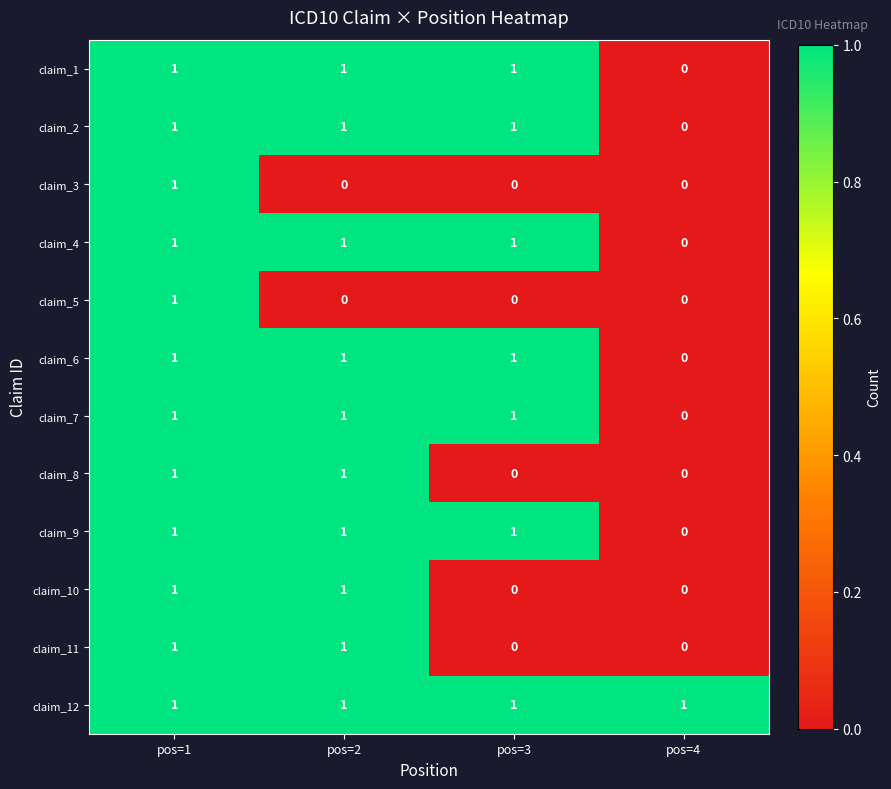

Which category has the highest value in the claim_3 series?

pos=1